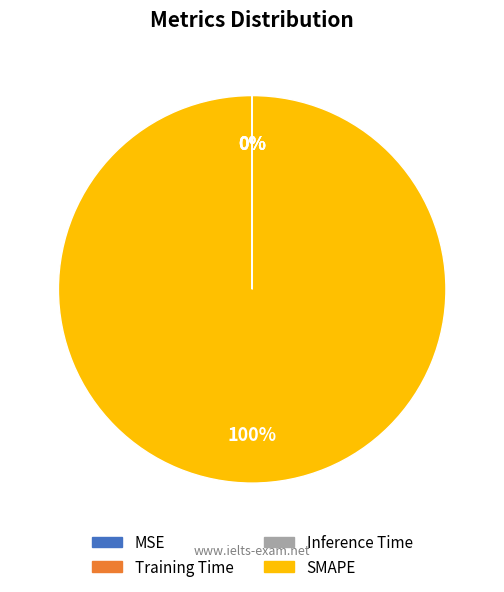

To the nearest percent, what portion does SMAPE represent?

100%